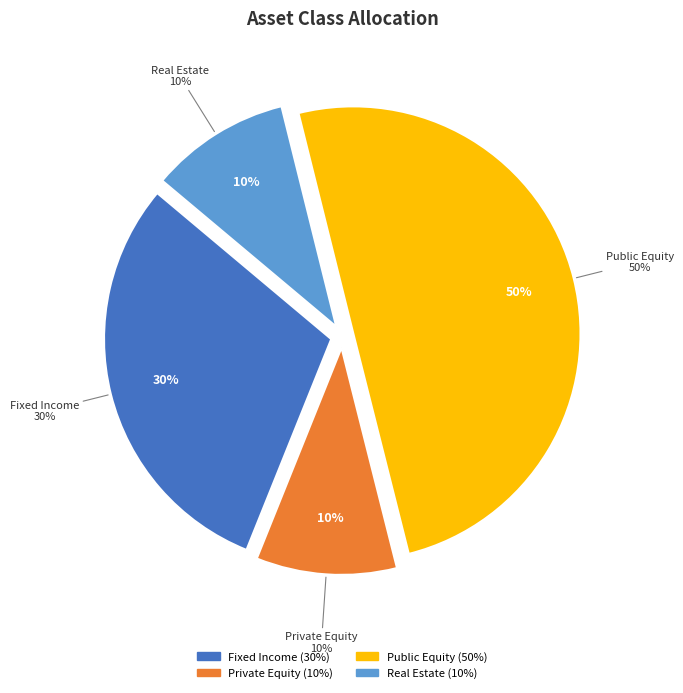

To the nearest percent, what is the average slice percentage?

25%